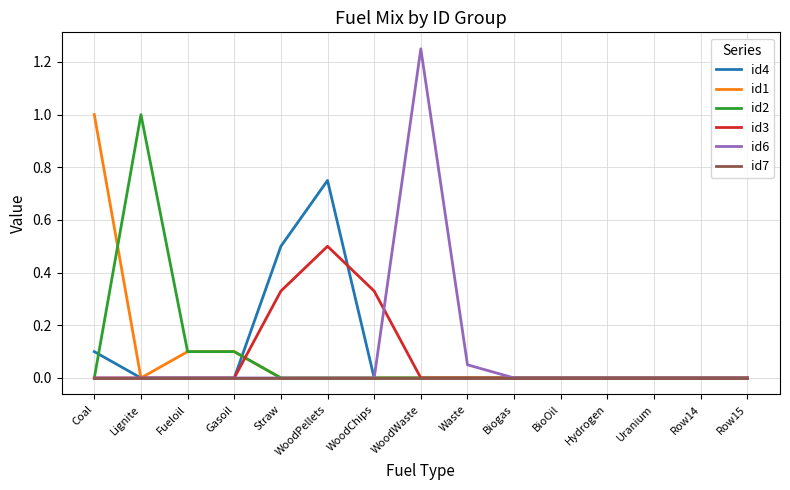

True or false: id2 and id3 intersect in this chart.

True